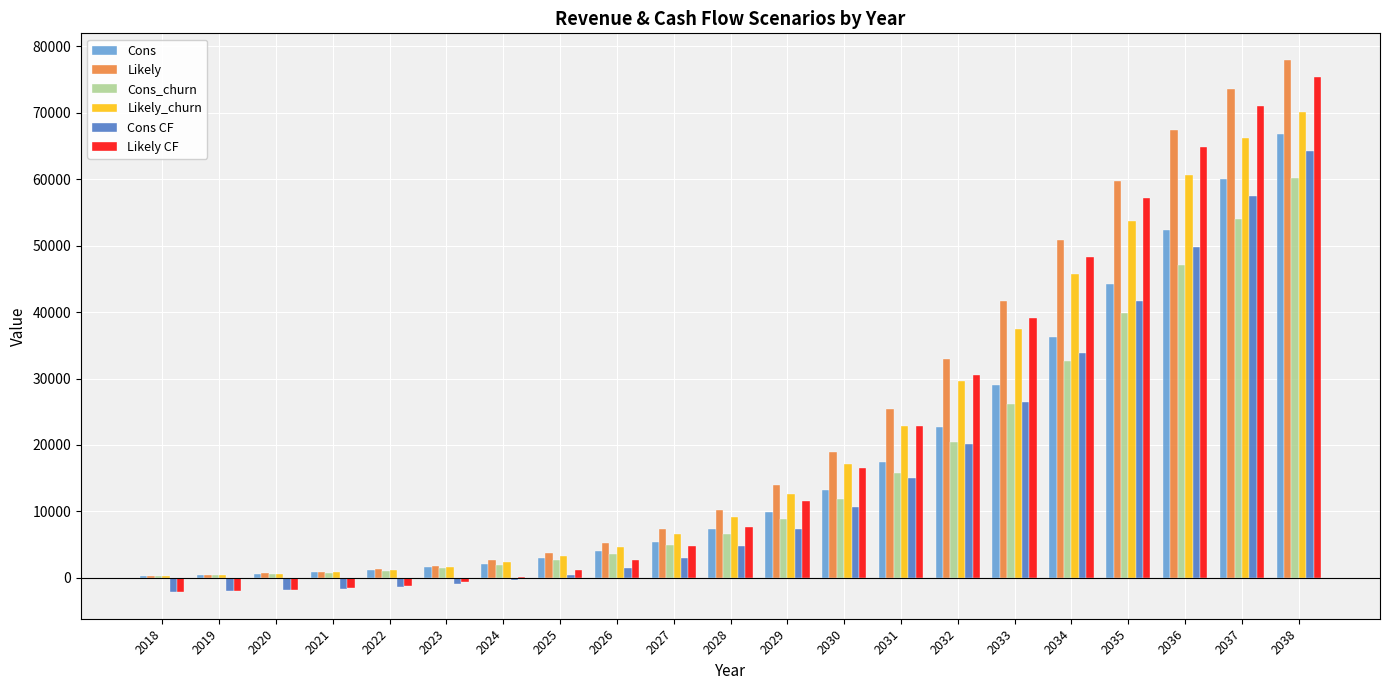

Is the value of Cons_churn at 2036 greater than the value of Likely_churn at 2022?

Yes